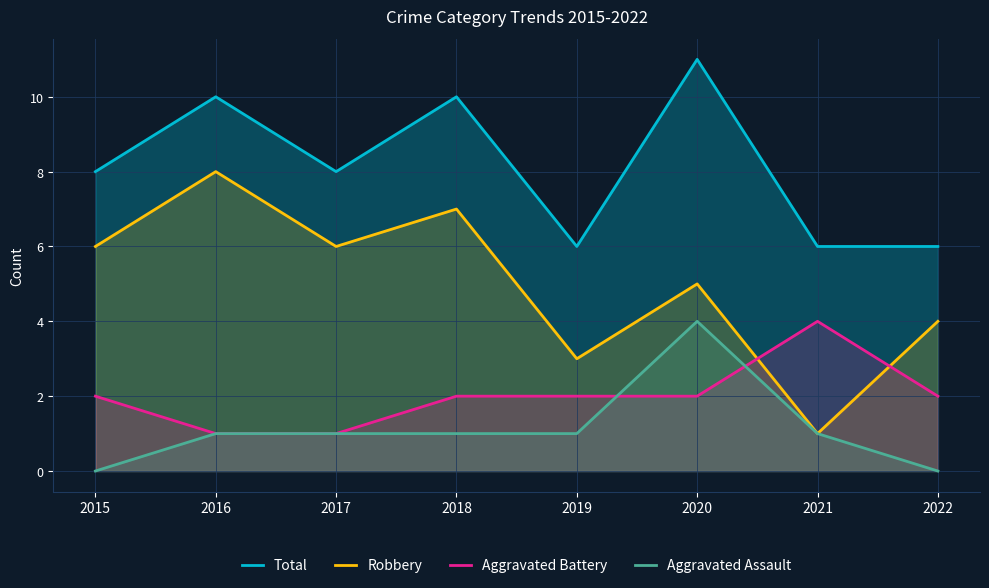

Reading left to right, extract all data points from this chart.

Total: 2015=8	2016=10	2017=8	2018=10	2019=6	2020=11	2021=6	2022=6
Robbery: 2015=6	2016=8	2017=6	2018=7	2019=3	2020=5	2021=1	2022=4
Aggravated Battery: 2015=2	2016=1	2017=1	2018=2	2019=2	2020=2	2021=4	2022=2
Aggravated Assault: 2015=0	2016=1	2017=1	2018=1	2019=1	2020=4	2021=1	2022=0